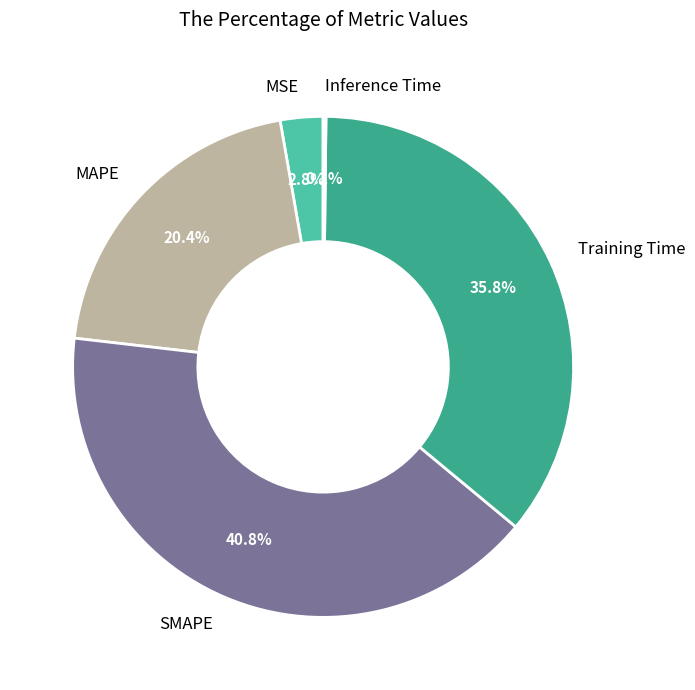

Between SMAPE and MSE, which is larger?

SMAPE